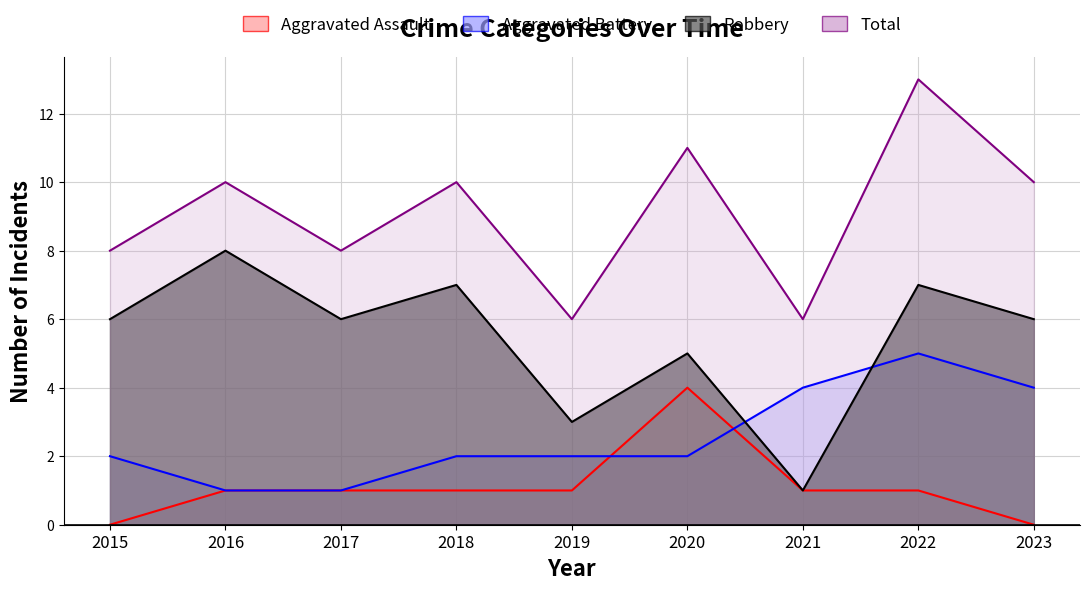

Which series has the largest range (max minus min)?

Robbery